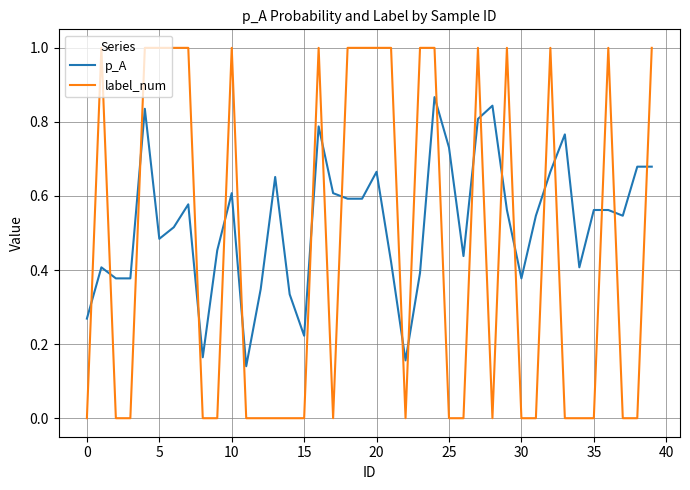

How many times do label_num and p_A cross each other?

21